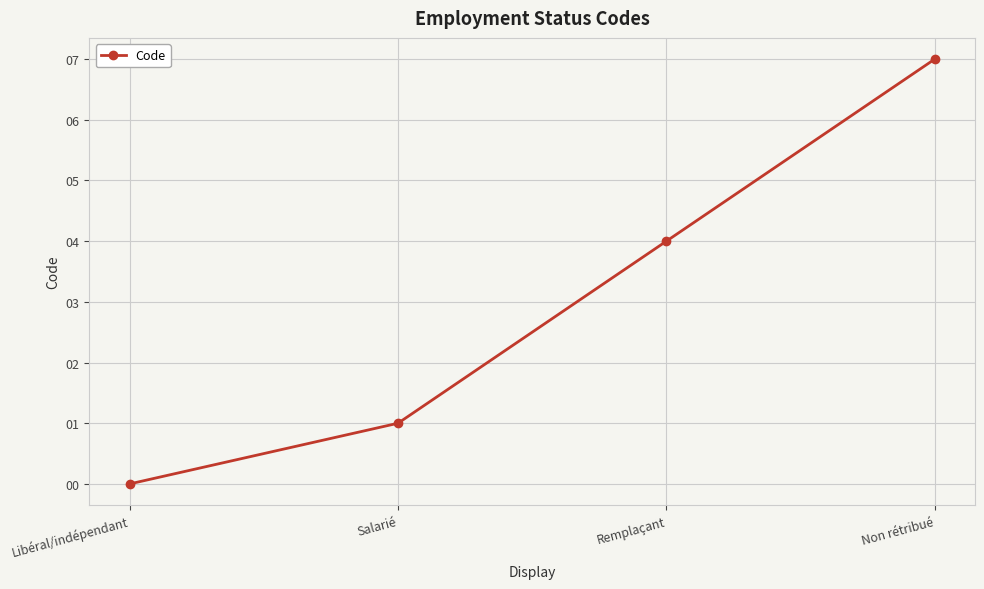

How many lines are shown in the chart?

1